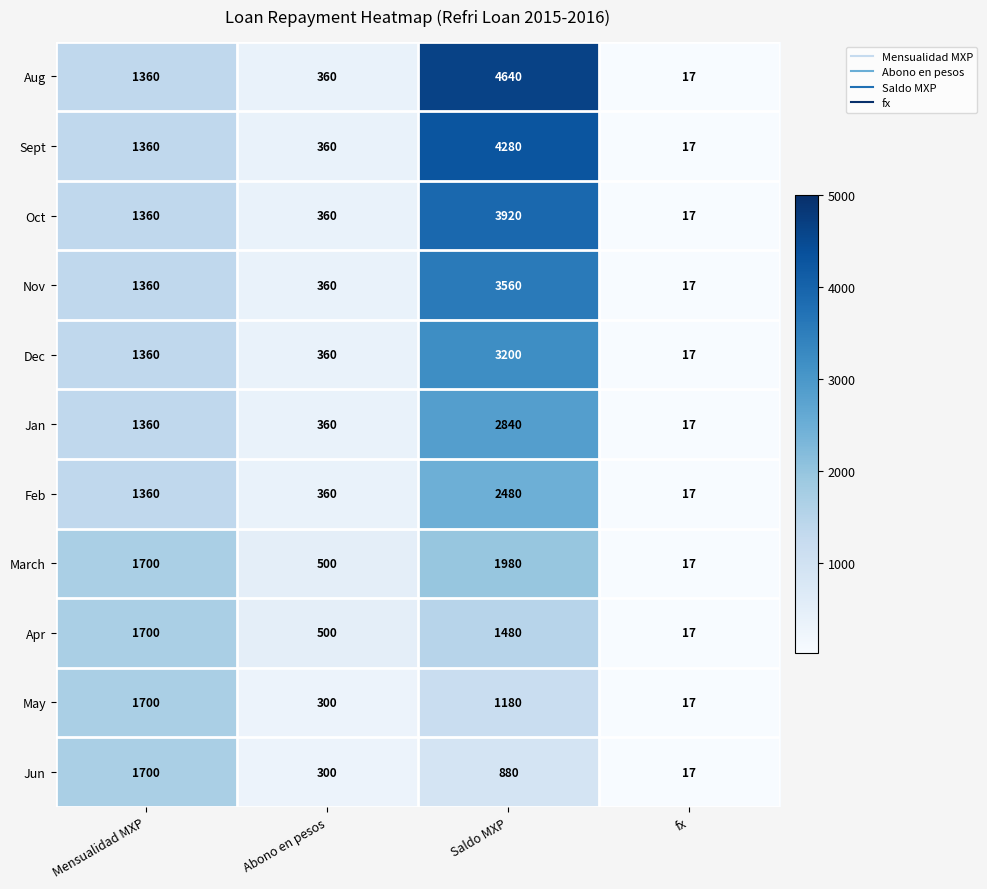

At which category does the chart reach its peak across all series?

Saldo MXP